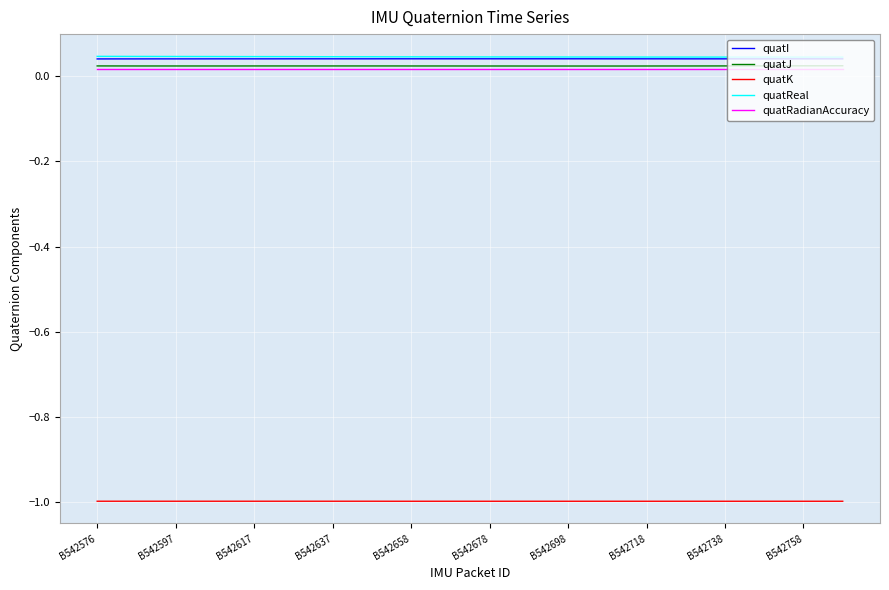

What is the smallest value displayed?

-1.0